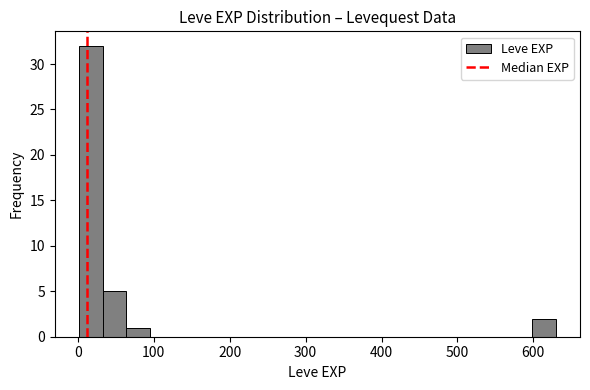

Around what value on the x-axis is the tallest bar? Give the approximate position of its centre, as read against the axis.

20